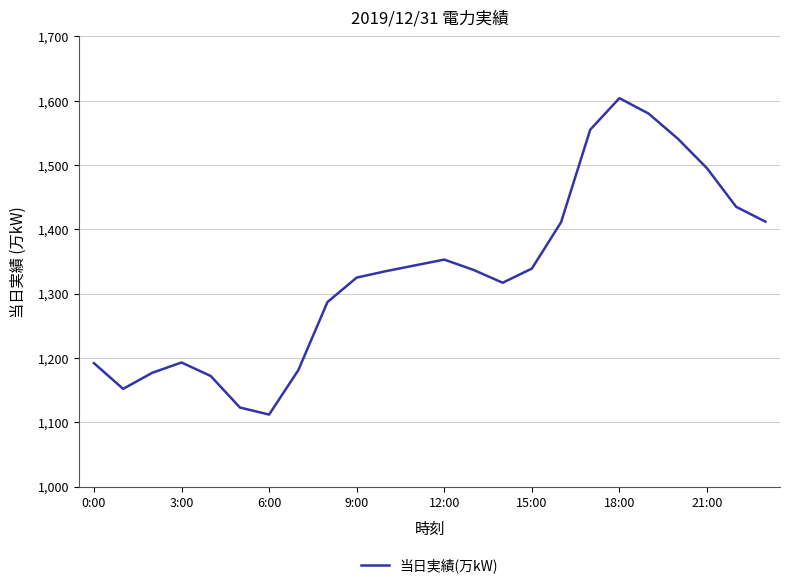

How many distinct data groups are displayed?

1